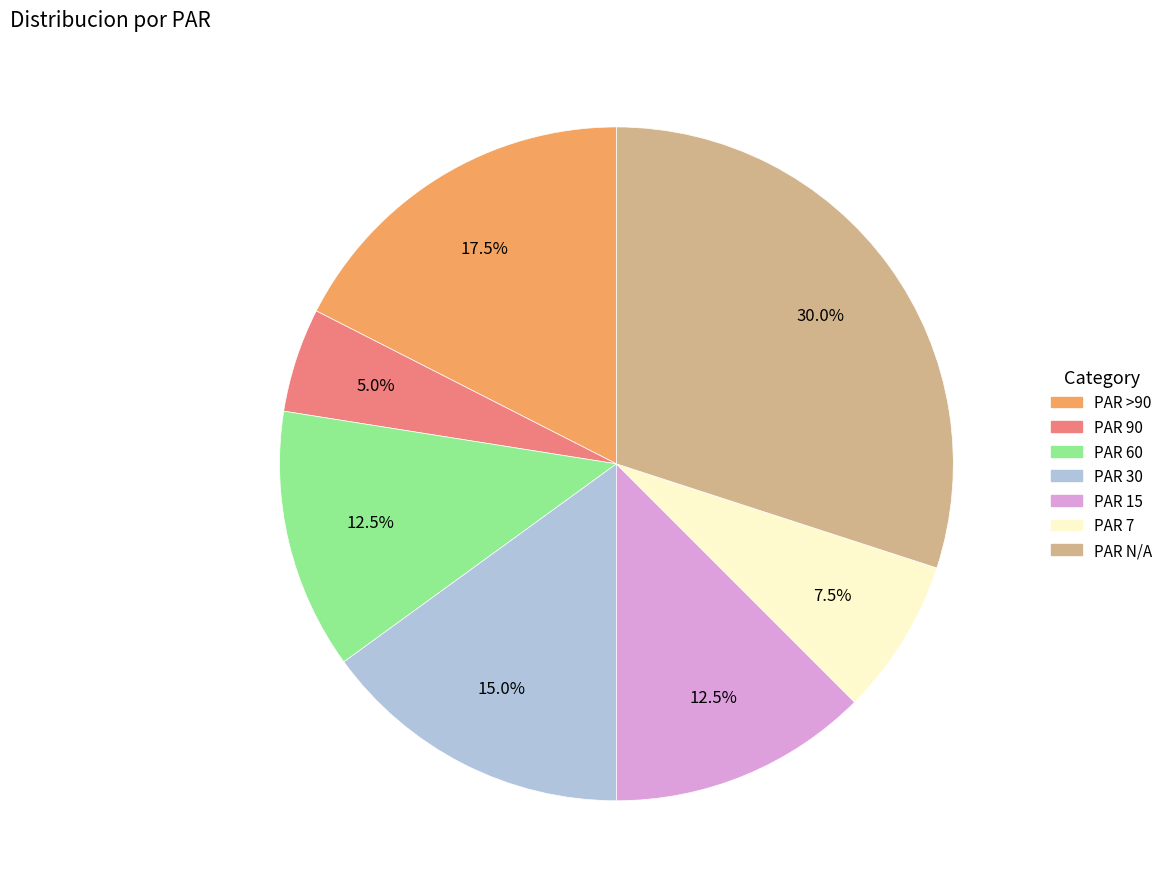

To the nearest percent, what percentage of the pie is PAR 30?

15%